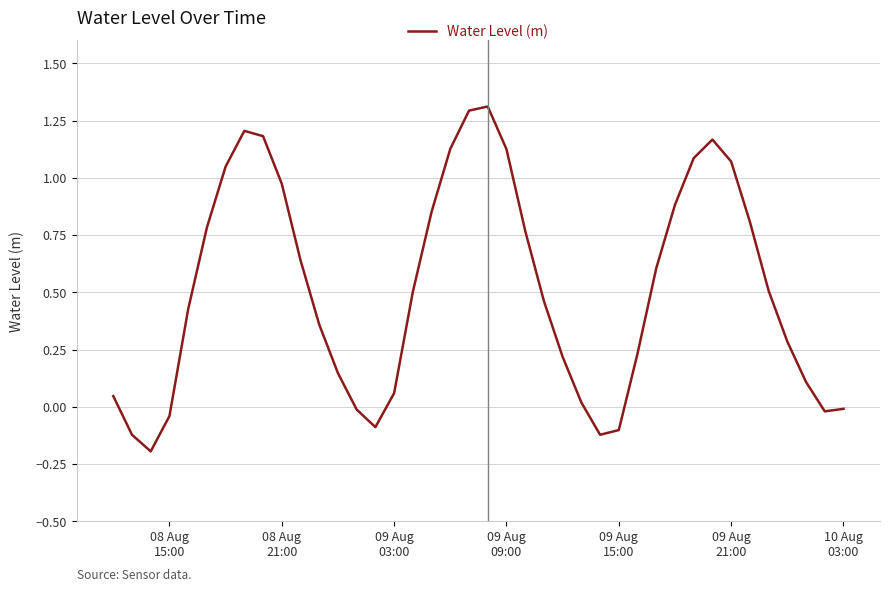

How many lines are shown in the chart?

1